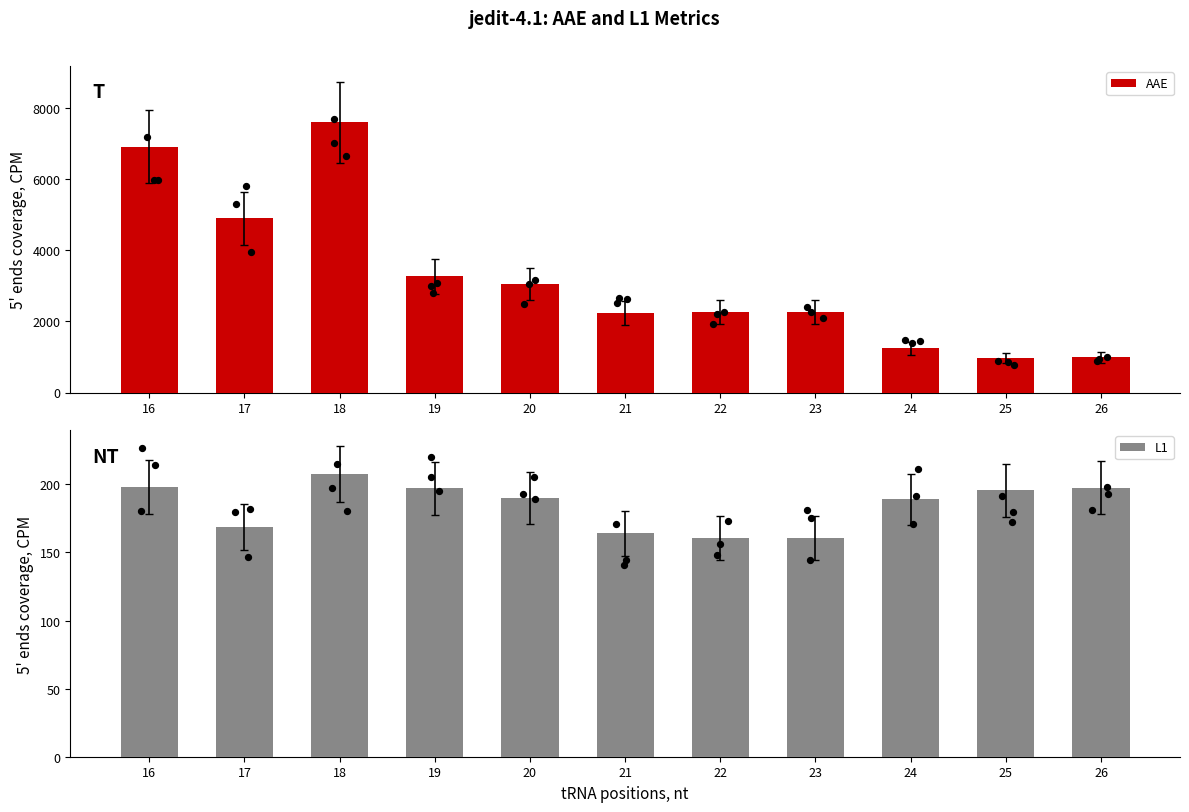

Which series has the largest Y range (max minus min)?

AAE